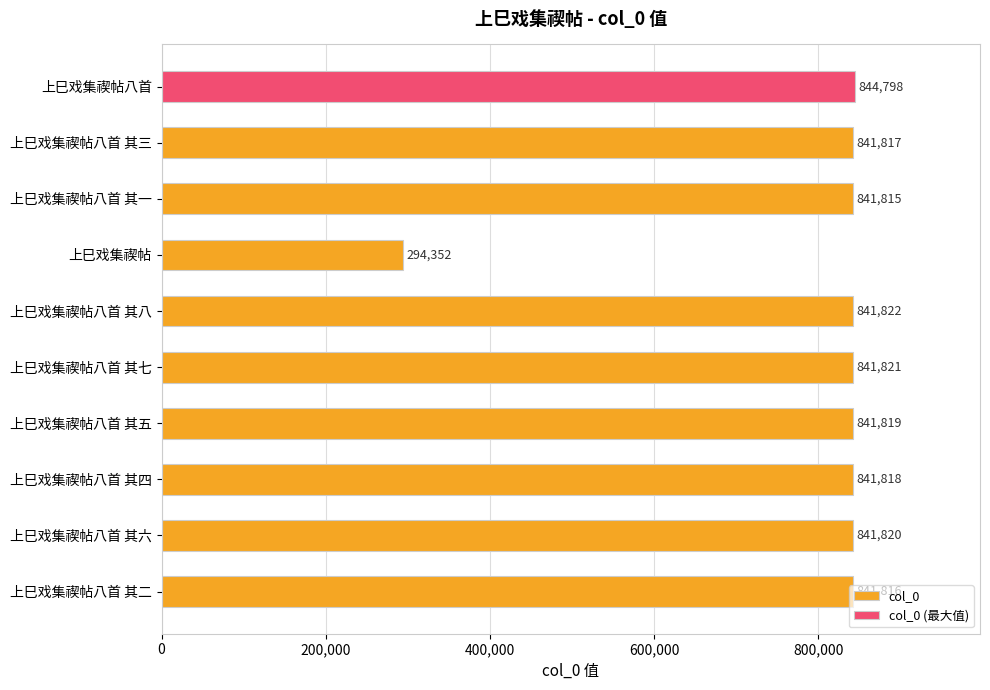

Which category has the lowest value in the col_0 series?

上巳戏集禊帖